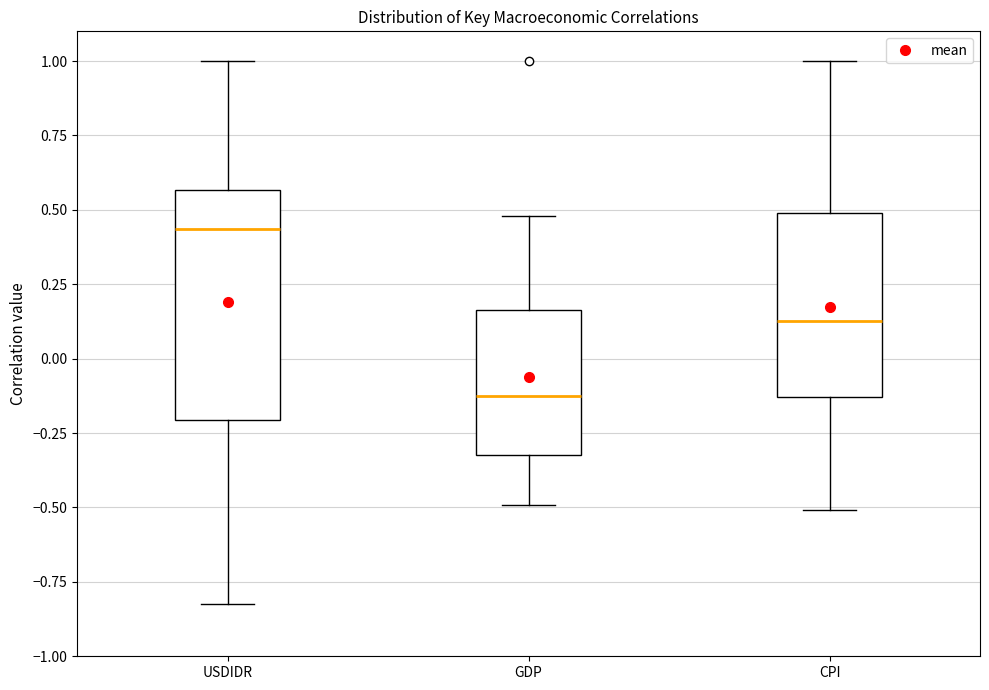

Which box's median line is the highest?

USDIDR